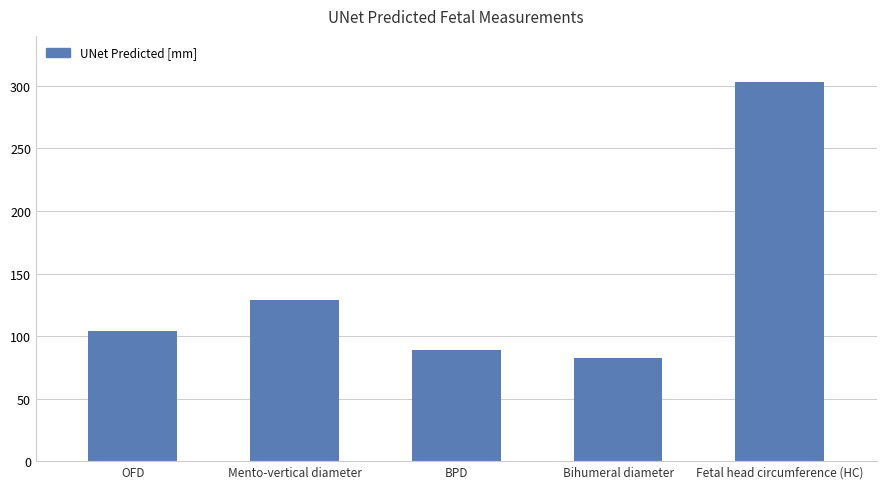

Is it true that the value at BPD is 48.0?

False